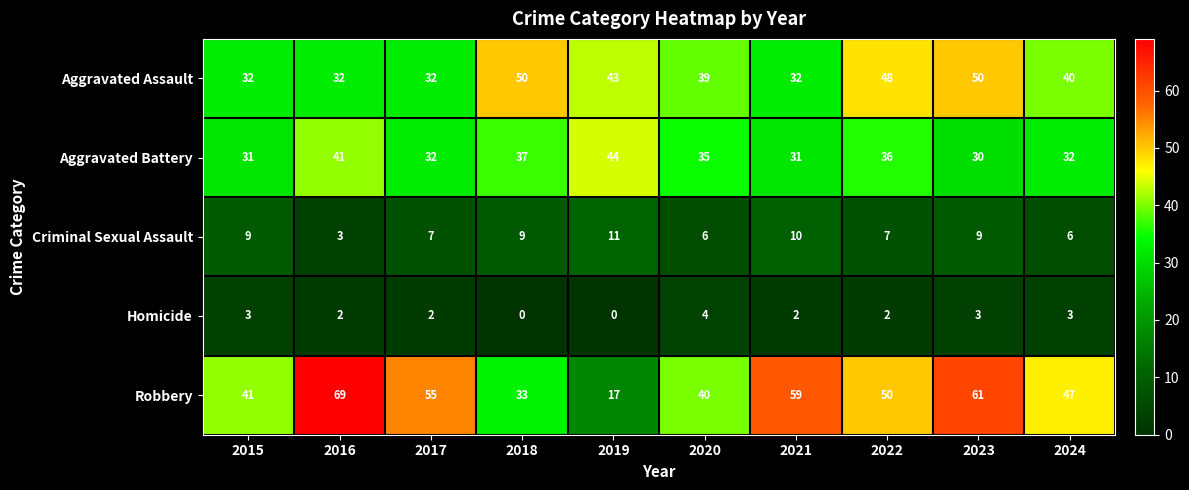

Read the Homicide value at 2015.

3